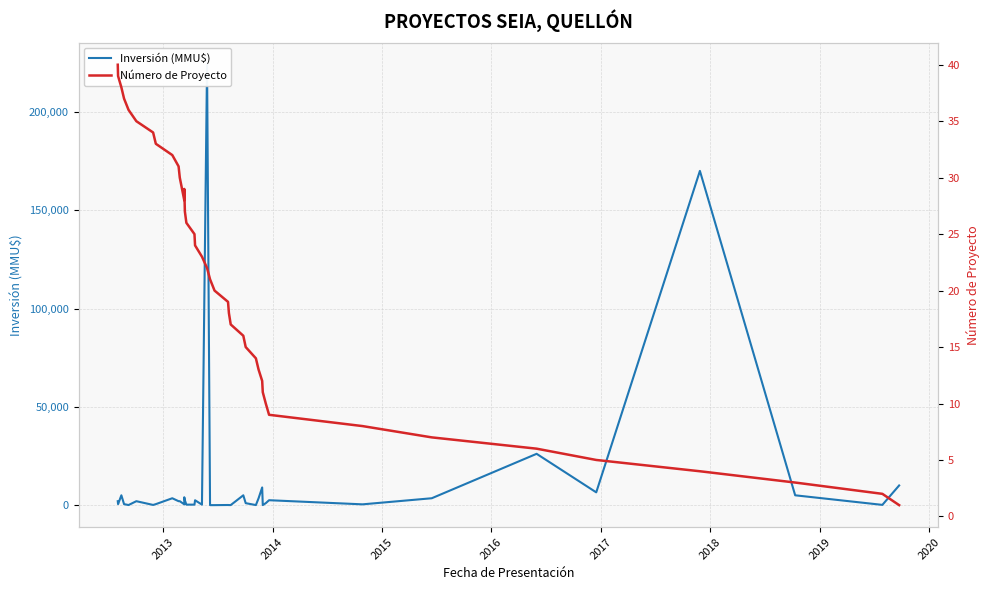

What are all the series names shown in the legend?

Inversión (MMU$), Número de Proyecto